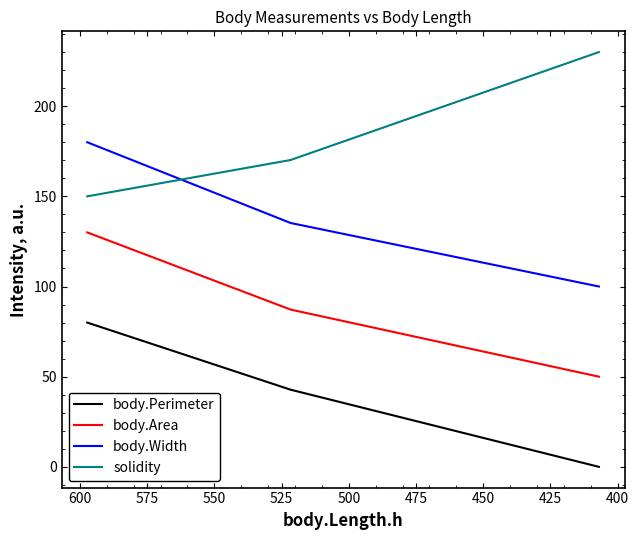

Reading left to right, transcribe all the data shown in this chart.

body.Perimeter: 80.0	42.8	0.0
body.Area: 130.0	87.2	50.0
body.Width: 180.0	135.2	100.0
solidity: 150.0	170.1	230.0